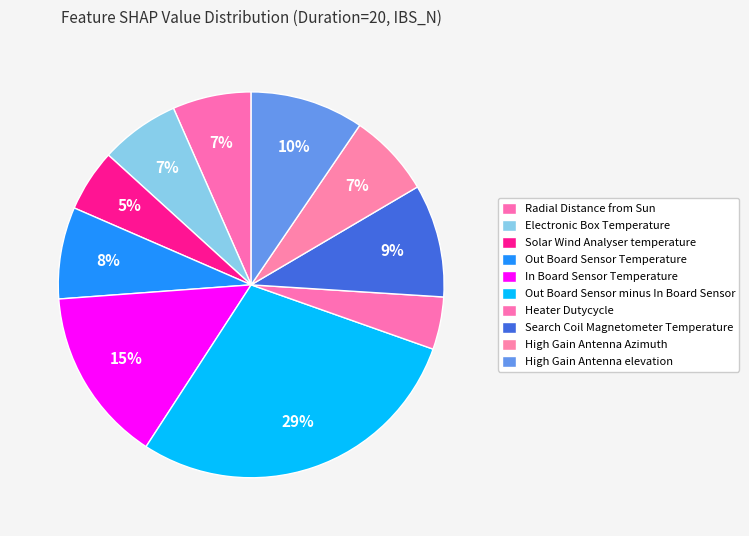

Between Out Board Sensor Temperature and Out Board Sensor minus In Board Sensor, which is larger?

Out Board Sensor minus In Board Sensor